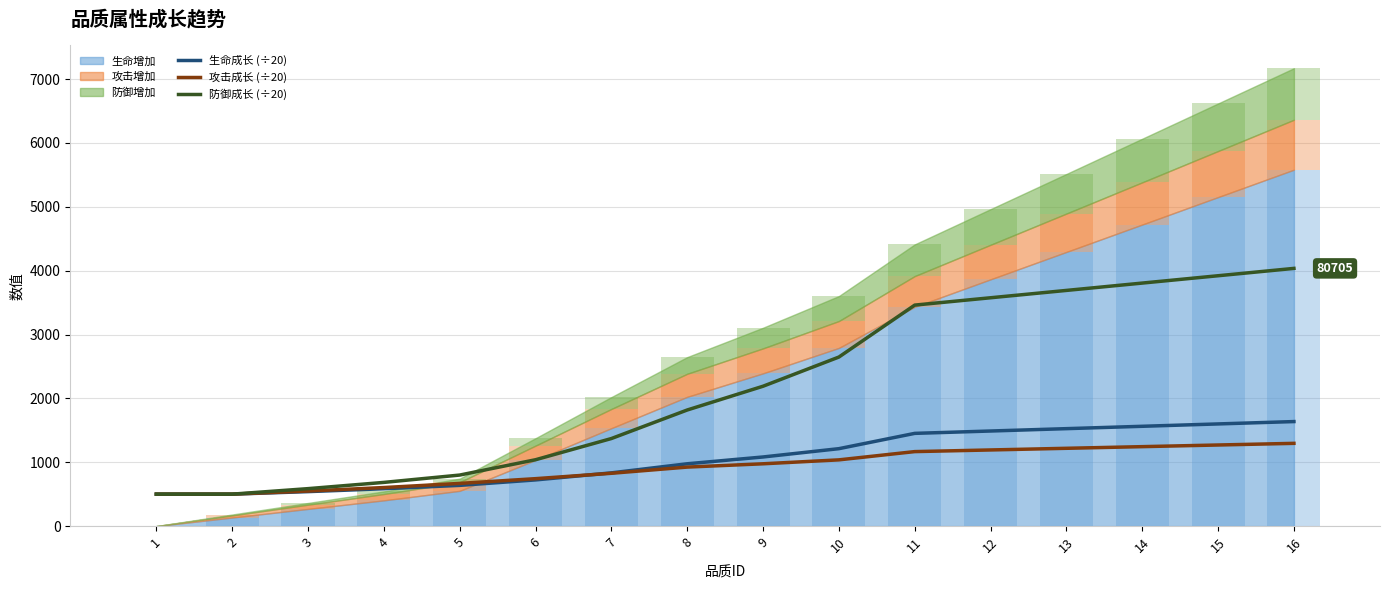

What is the total value across all series at 1?

1500.0